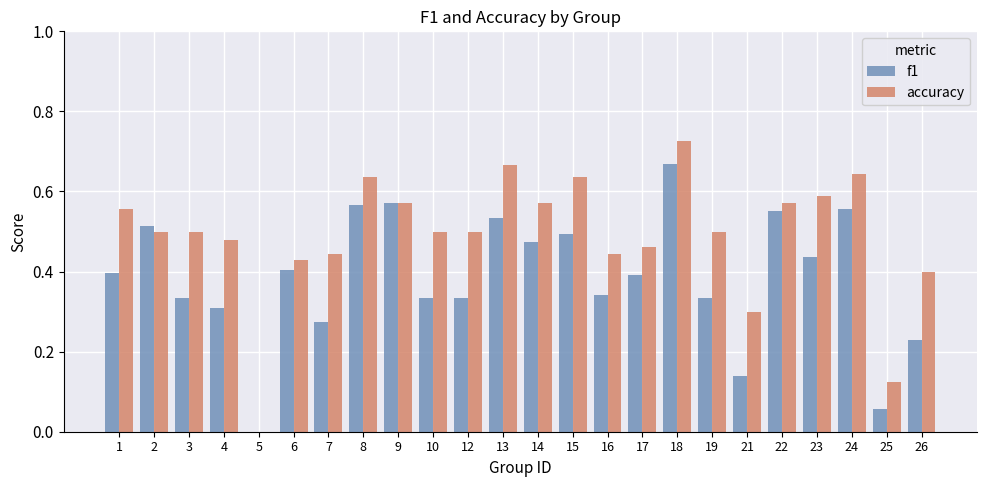

At which label does f1 reach its peak?

18